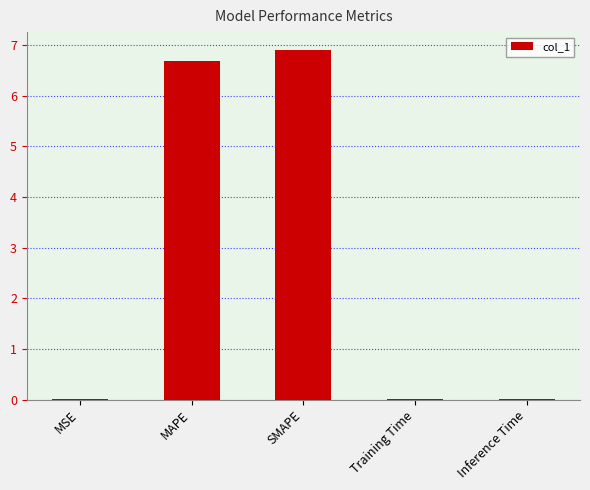

The value at Inference Time is 0.0. True or false?

True